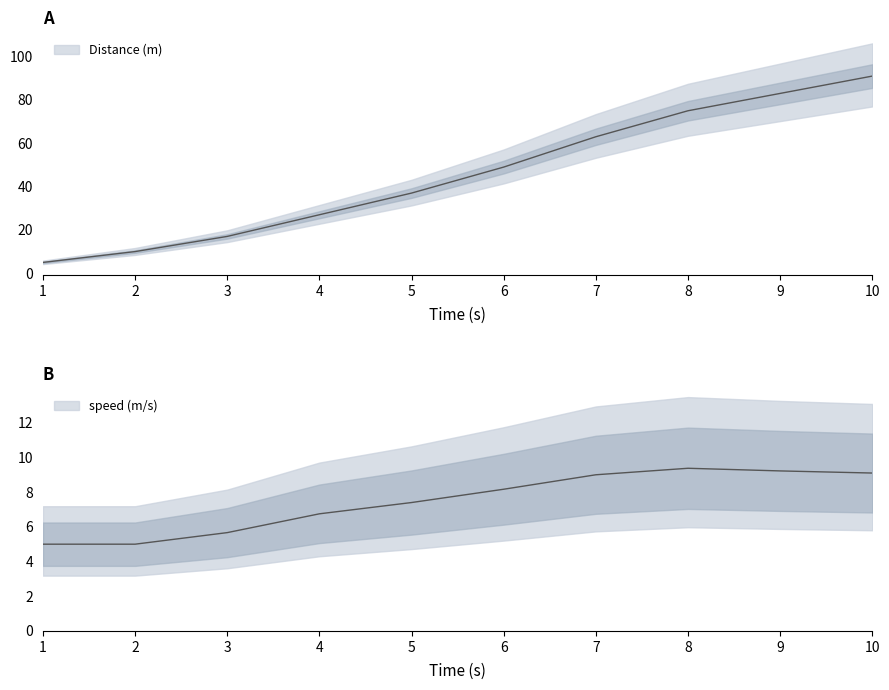

What value does the speed (m/s) series have at 7?

9.0